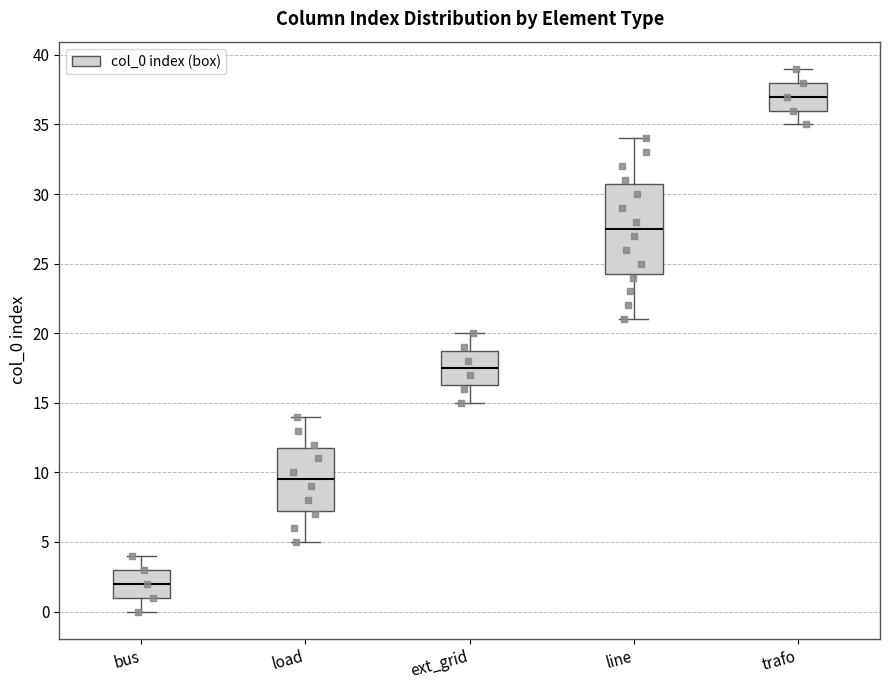

Reading left to right, read every box against the y-axis: the position of its median line, the range the box covers, and the ends of its whiskers. The values are not printed on the chart, so give them approximately, as read against the axis.

bus: median 2.0, box 1.0 to 3.0, whiskers 0.0 to 4.0
load: median 9.5, box 7.5 to 12.0, whiskers 5.0 to 14.0
ext_grid: median 17.5, box 16.5 to 19.0, whiskers 15.0 to 20.0
line: median 27.5, box 24.5 to 31.0, whiskers 21.0 to 34.0
trafo: median 37.0, box 36.0 to 38.0, whiskers 35.0 to 39.0